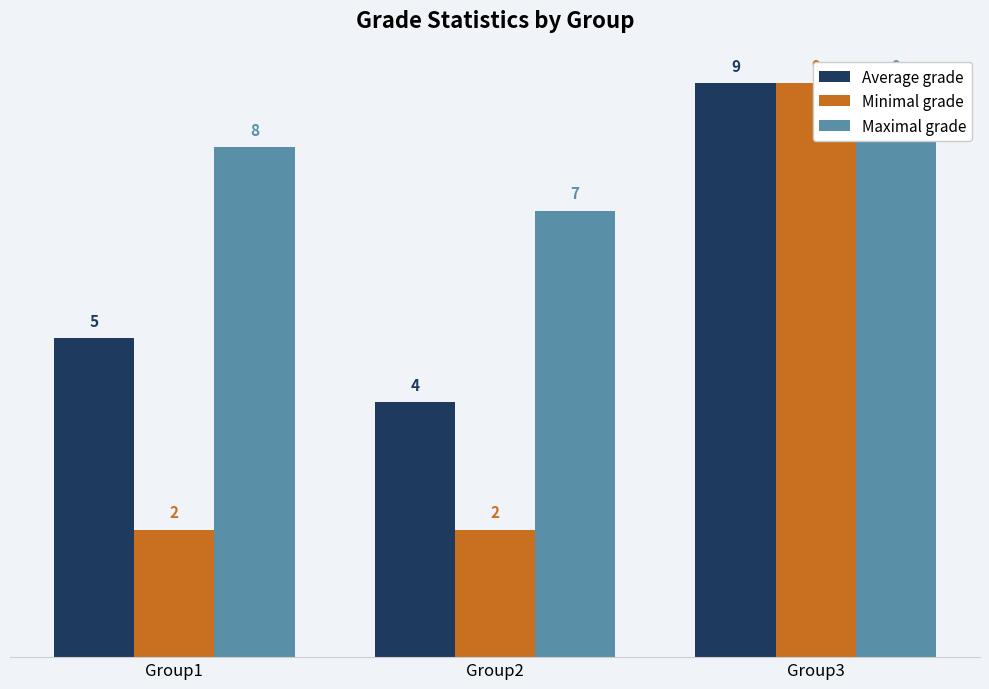

At which category is the sum across all series the highest?

Group3